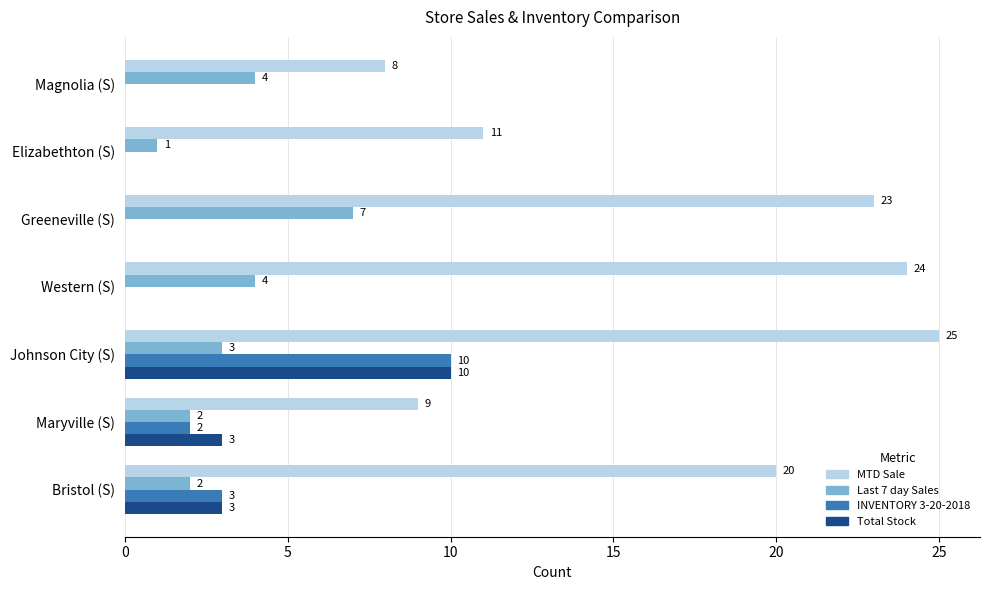

What is the sum of all Total Stock values?

16